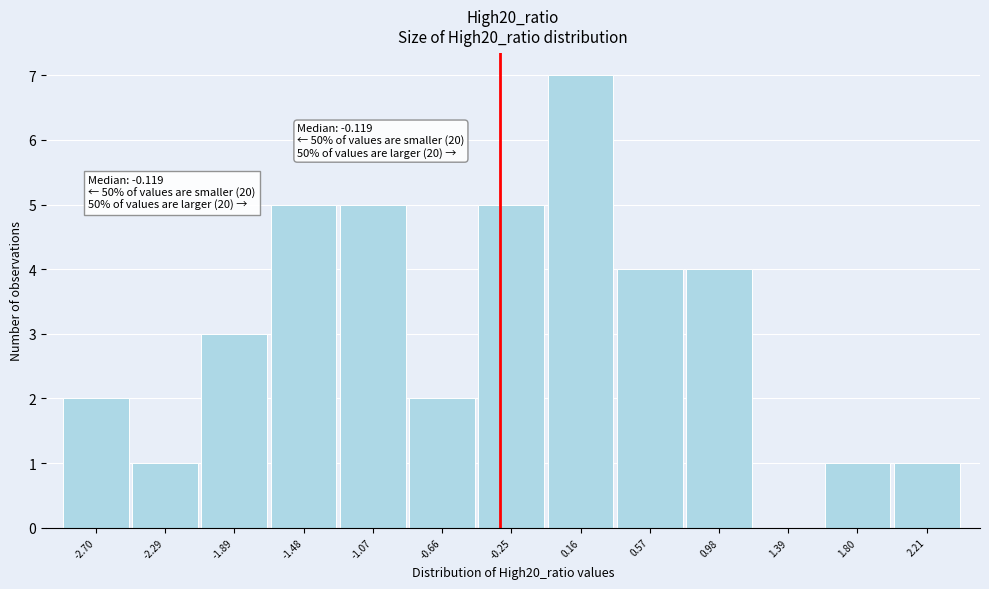

Reading right to left, extract all data points from this chart.

2.21=1	1.80=1	1.39=0	0.98=4	0.57=4	0.16=7	-0.25=5	-0.66=2	-1.07=5	-1.48=5	-1.89=3	-2.29=1	-2.70=2